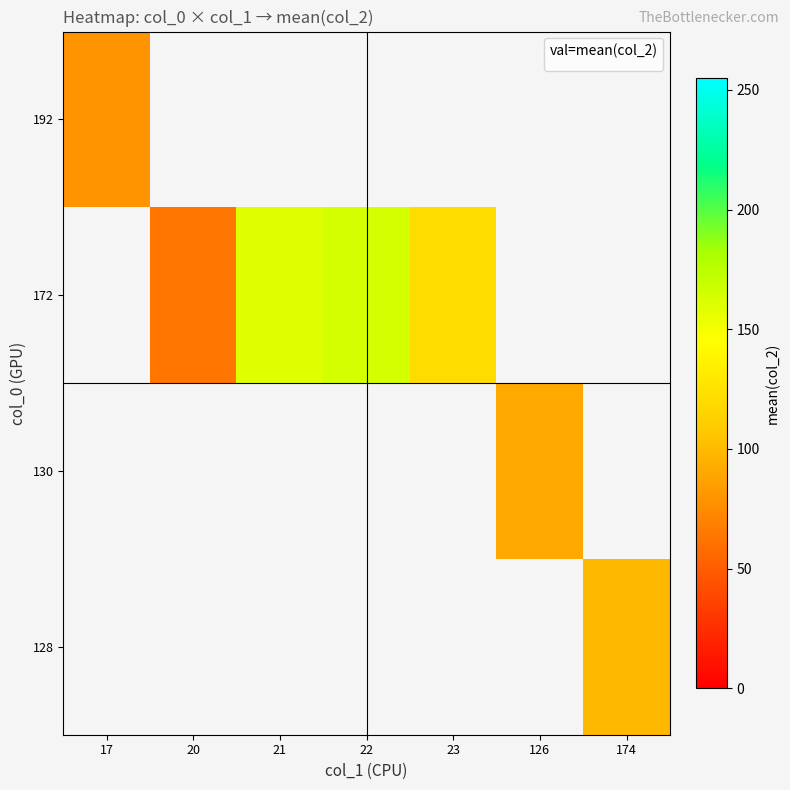

How many positive values does the 172 series have?

4